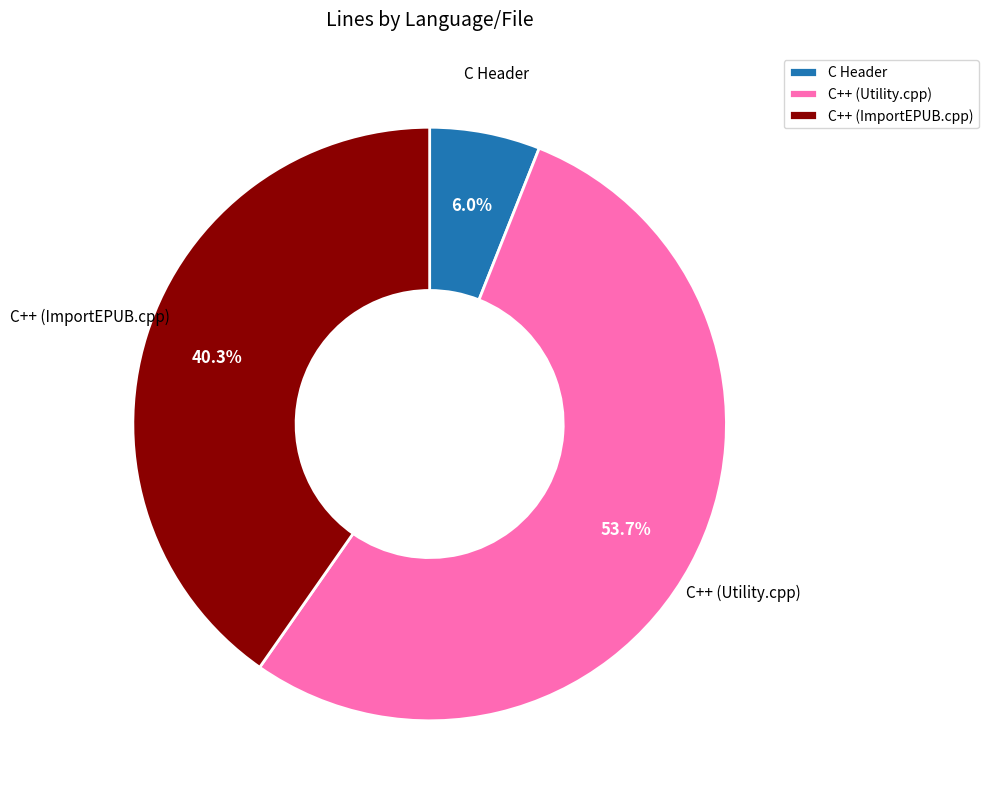

Rank the categories by value from highest to lowest.

C++ (Utility.cpp), C++ (ImportEPUB.cpp), C Header